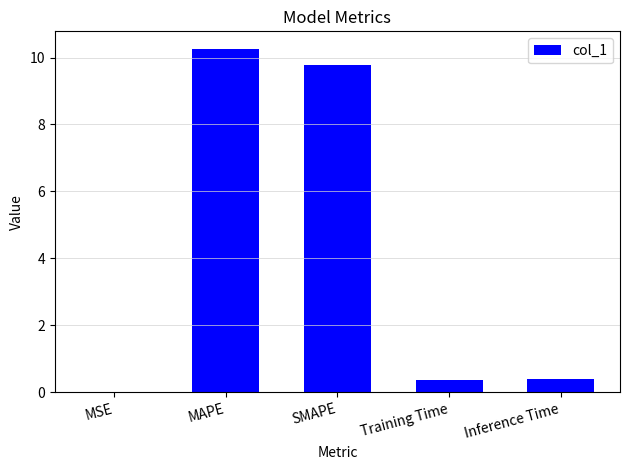

Which label corresponds to the largest value in the chart?

MAPE